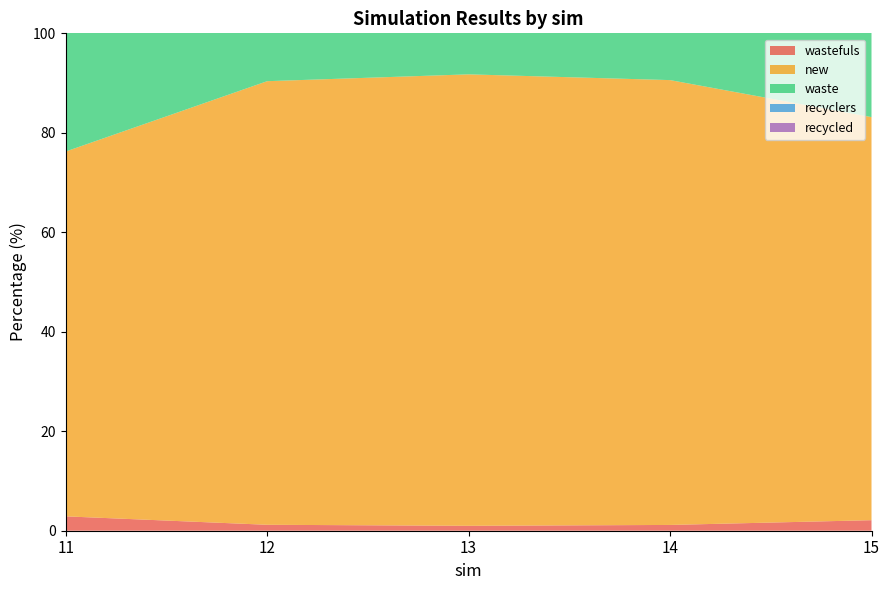

Reading left to right, list all the values displayed in this chart.

wastefuls: 11=2.9	12=1.2	13=1.0	14=1.2	15=2.1
new: 11=73.4	12=89.2	13=90.8	14=89.4	15=81.0
waste: 11=26.6	12=10.8	13=9.2	14=10.6	15=19.0
recyclers: 11=0.0	12=0.0	13=0.0	14=0.0	15=0.0
recycled: 11=0.0	12=0.0	13=0.0	14=0.0	15=0.0